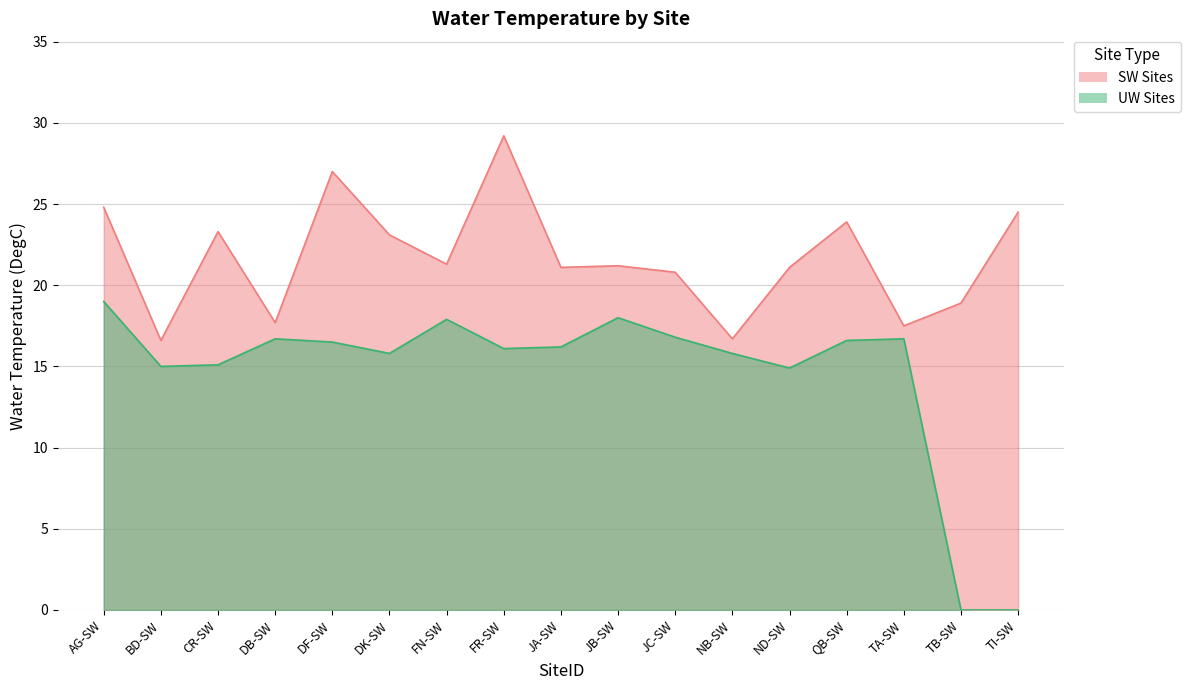

Rank the series by their maximum value, from highest to lowest.

SW Sites, UW Sites